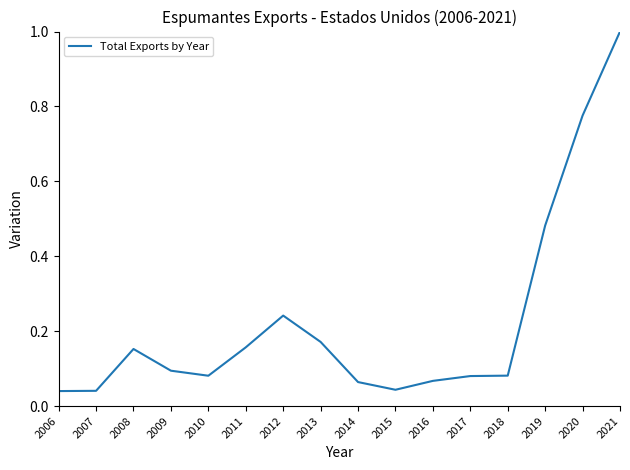

What is the sum of all values?

3.6